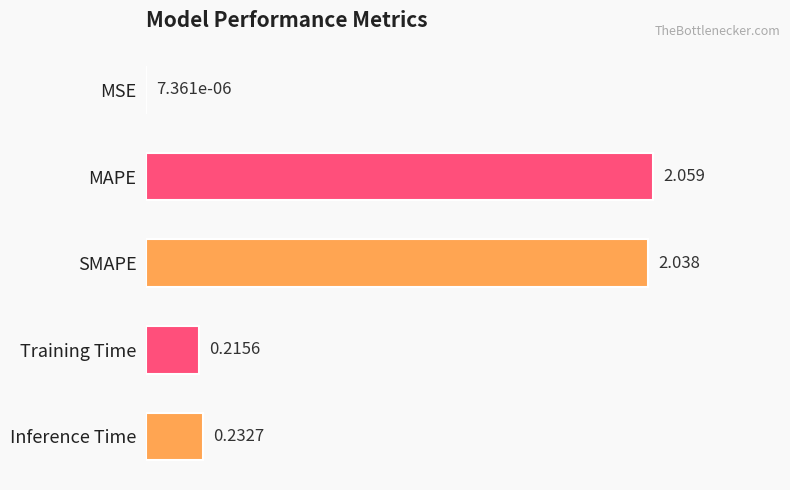

Which category has the highest value across all series?

MAPE